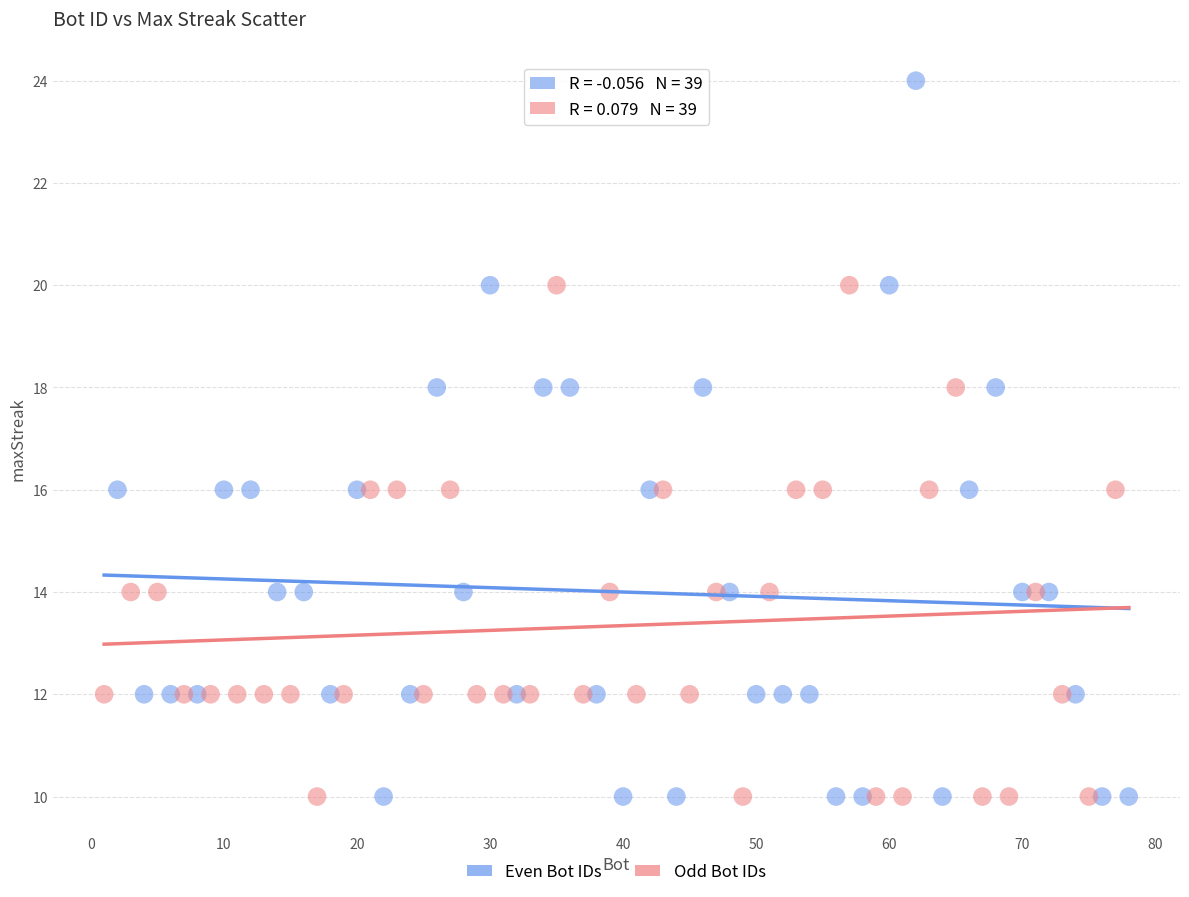

Which series reaches the maximum Y coordinate?

Even Bot IDs